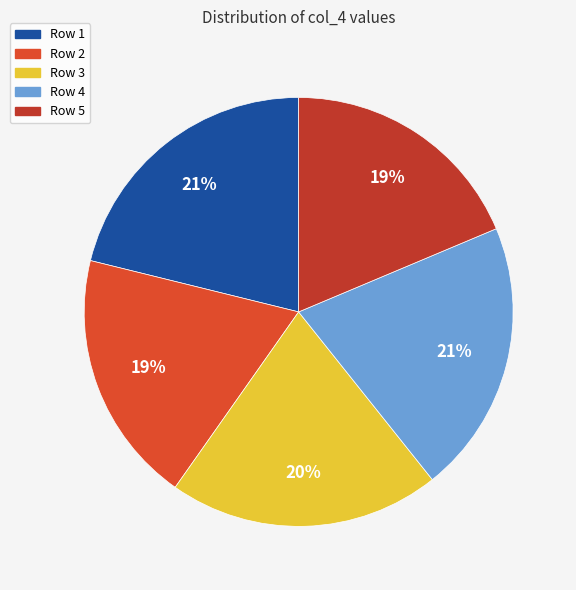

To the nearest percent, what is the average slice percentage?

20%